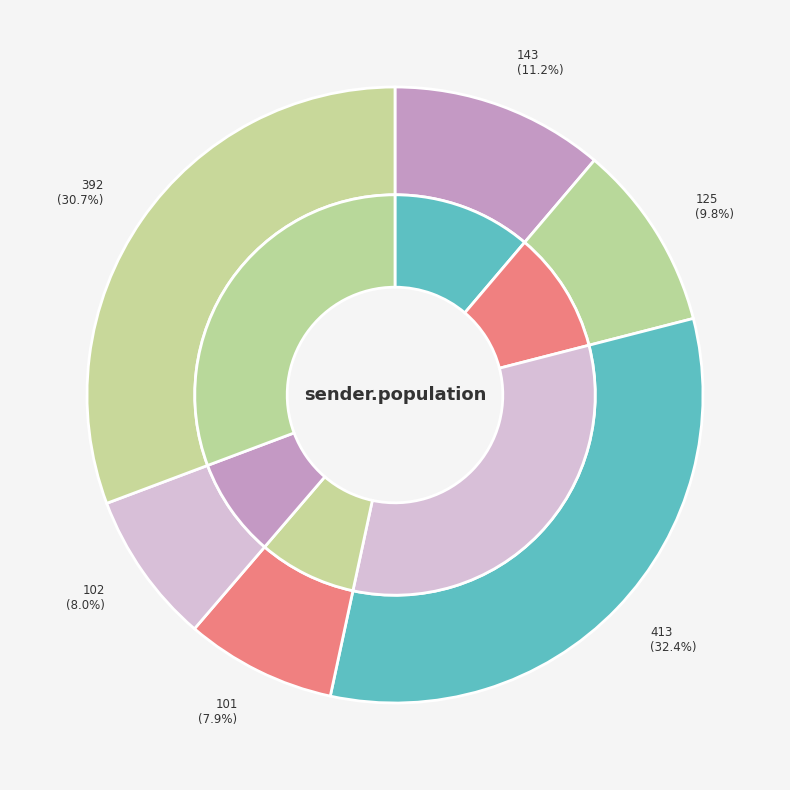

How much of the chart is everything except 413?

67.6%